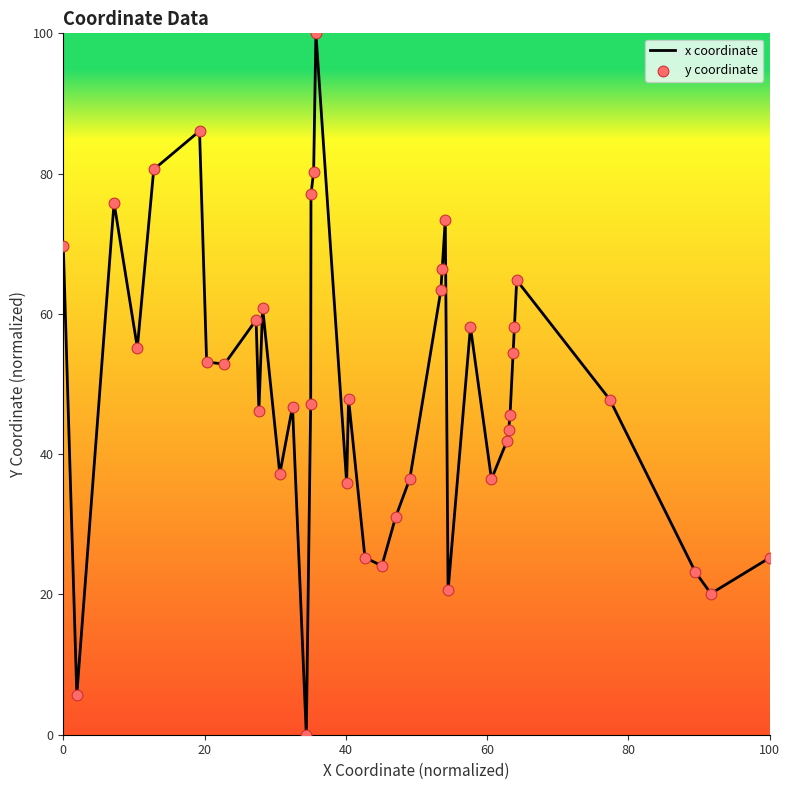

What is the maximum value shown in the chart?

100.0